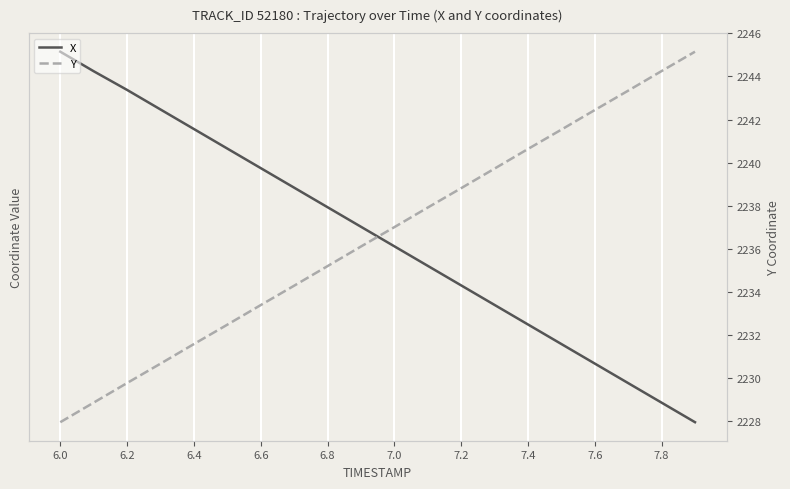

What is the spread (max minus min) of values at 7.0?

2474.0